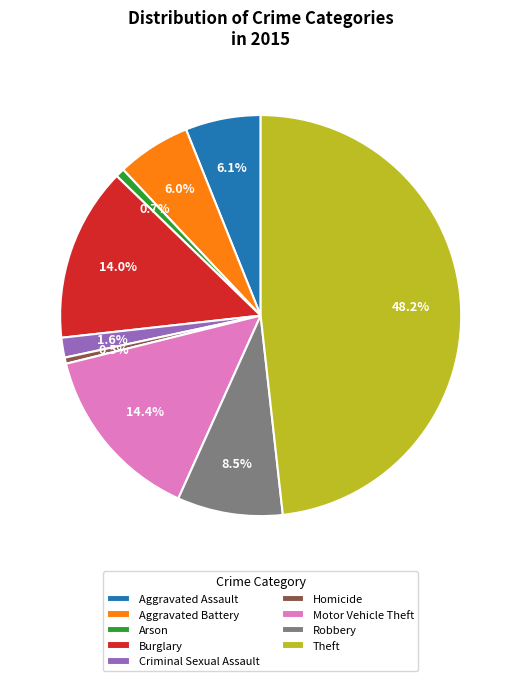

True or false: Motor Vehicle Theft accounts for 14% of the total.

True